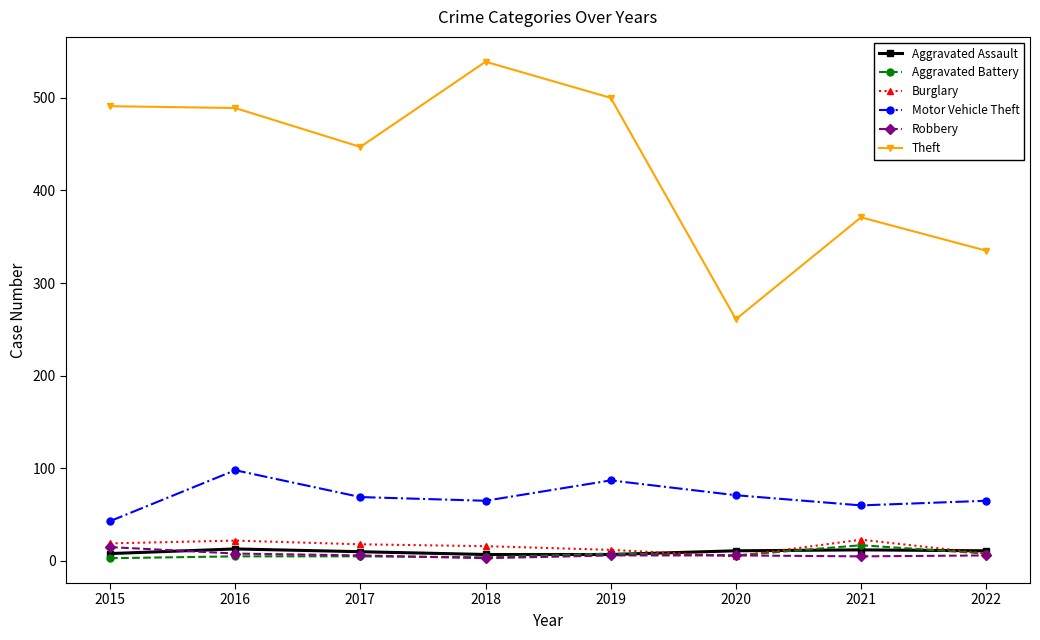

How many lines are shown in the chart?

6